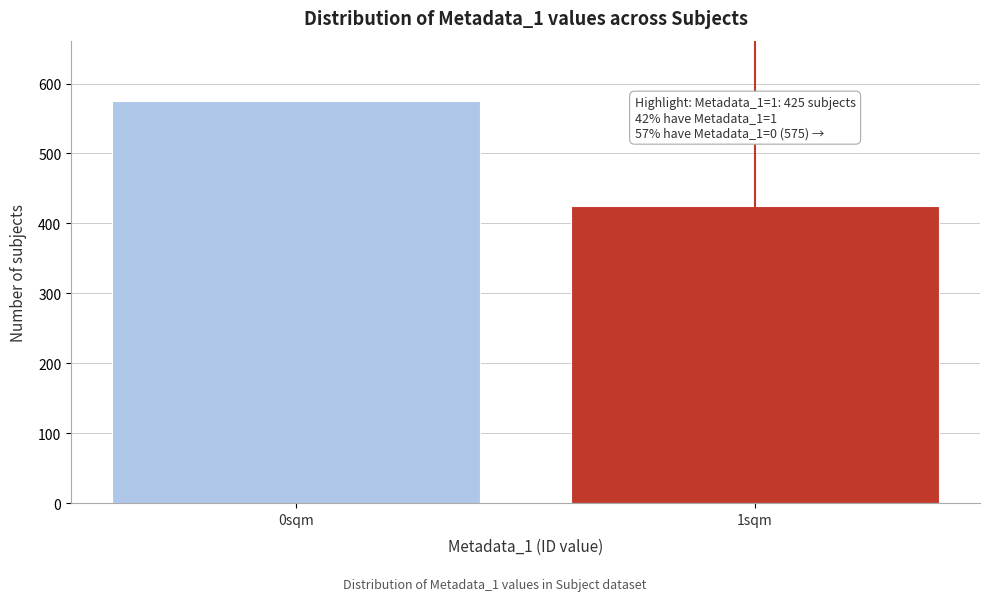

Reading left to right, transcribe all the data shown in this chart.

575	425